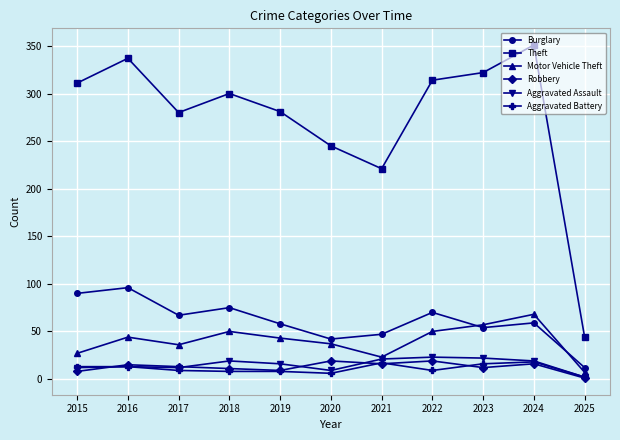

The Theft series shows 61 at 2025. True or false?

False